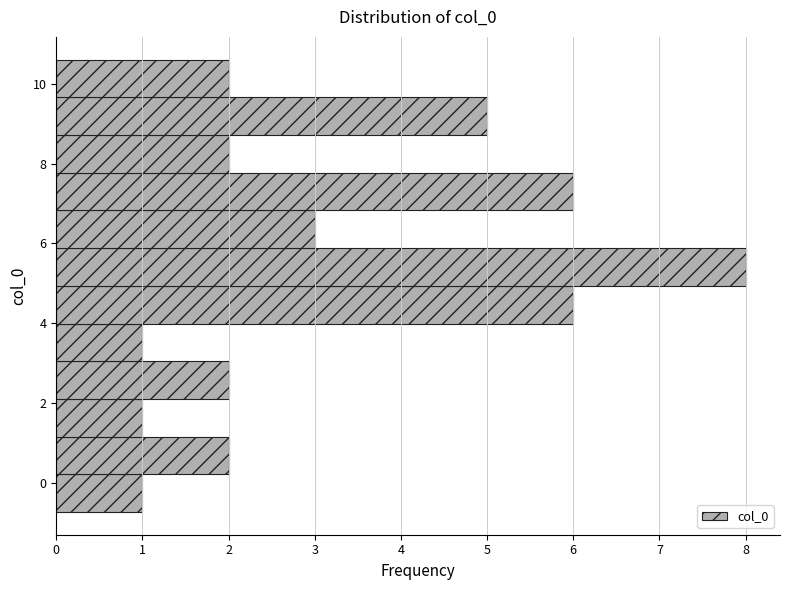

Reading bottom to top, list every bar in this chart as the range it spans on the y-axis followed by its length. Neither the bar edges nor the lengths are printed on the chart, so give them approximately, as read against the axes.

-0.8 to 0.2: 1
0.2 to 1.2: 2
1.2 to 2.0: 1
2.0 to 3.0: 2
3.0 to 4.0: 1
4.0 to 5.0: 6
5.0 to 5.8: 8
5.8 to 6.8: 3
6.8 to 7.8: 6
7.8 to 8.8: 2
8.8 to 9.6: 5
9.6 to 10.6: 2